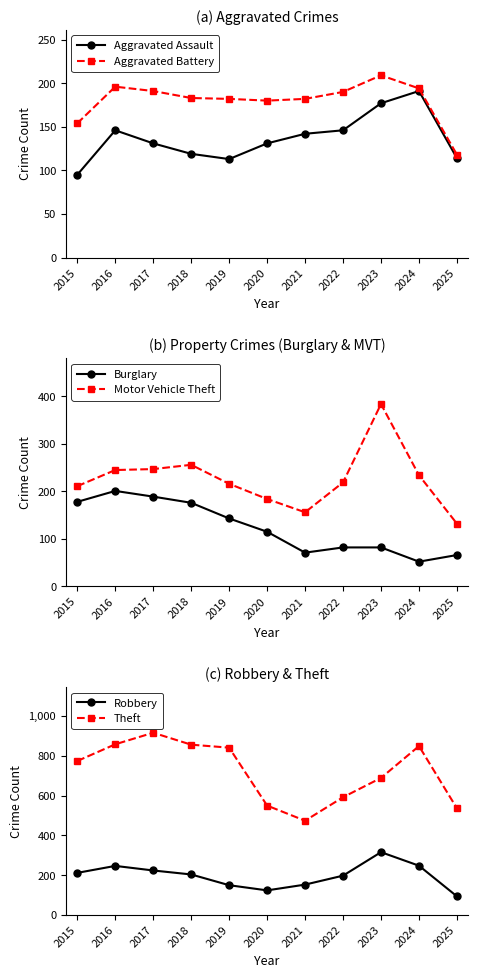

Which has a higher value, 2021 or 2023?

2023